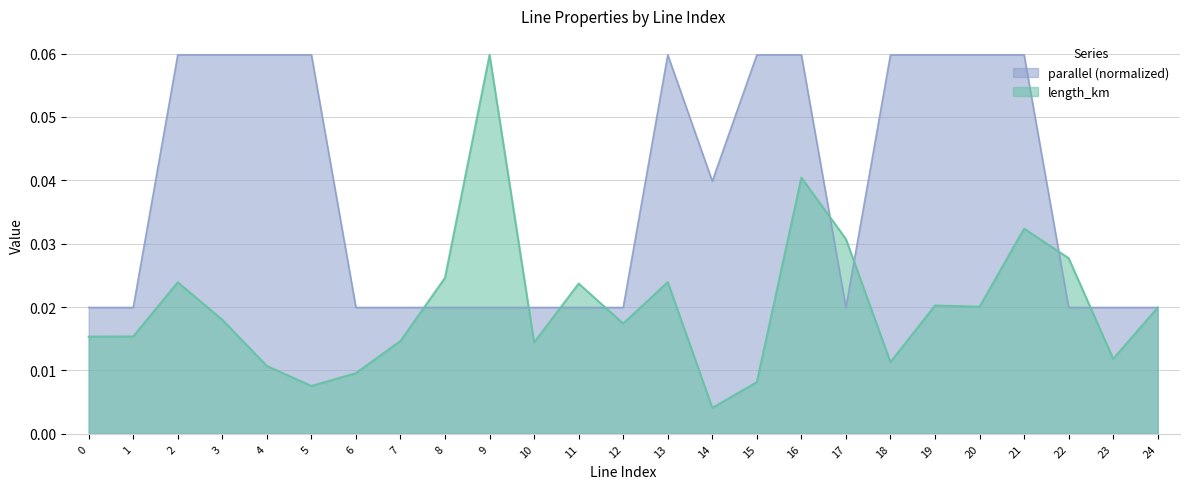

The parallel series shows 0.0 at 7. True or false?

False